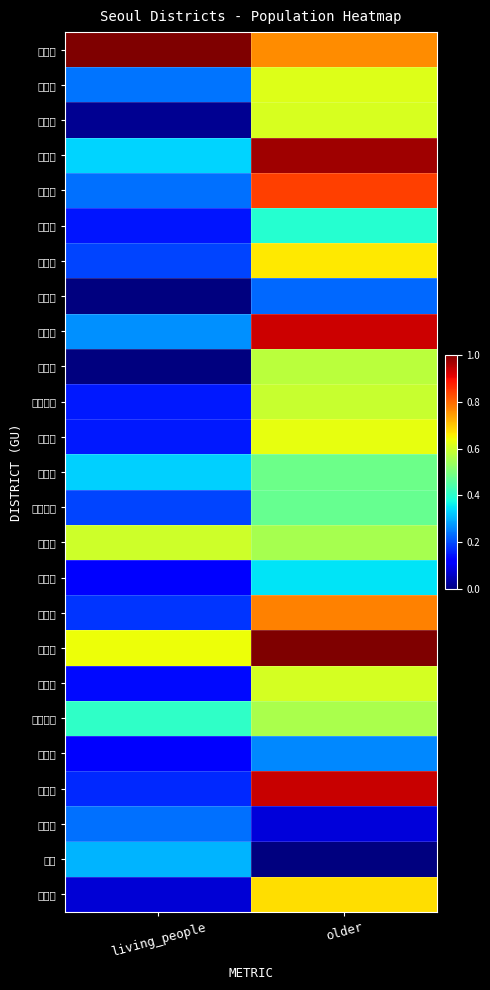

At which category is the sum across all series the highest?

older